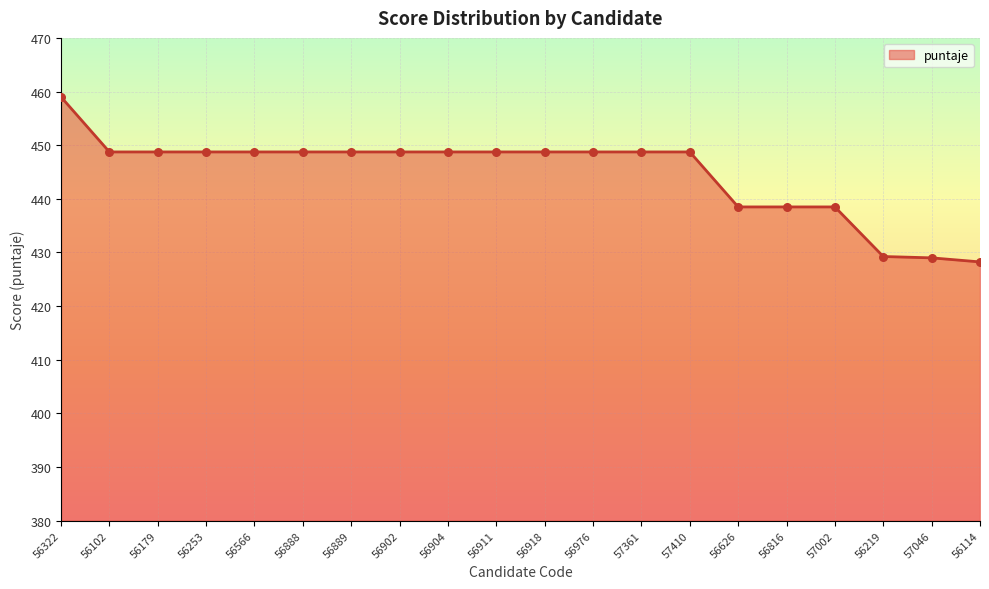

What is the change in value from 57410 to 56626?

-10.3